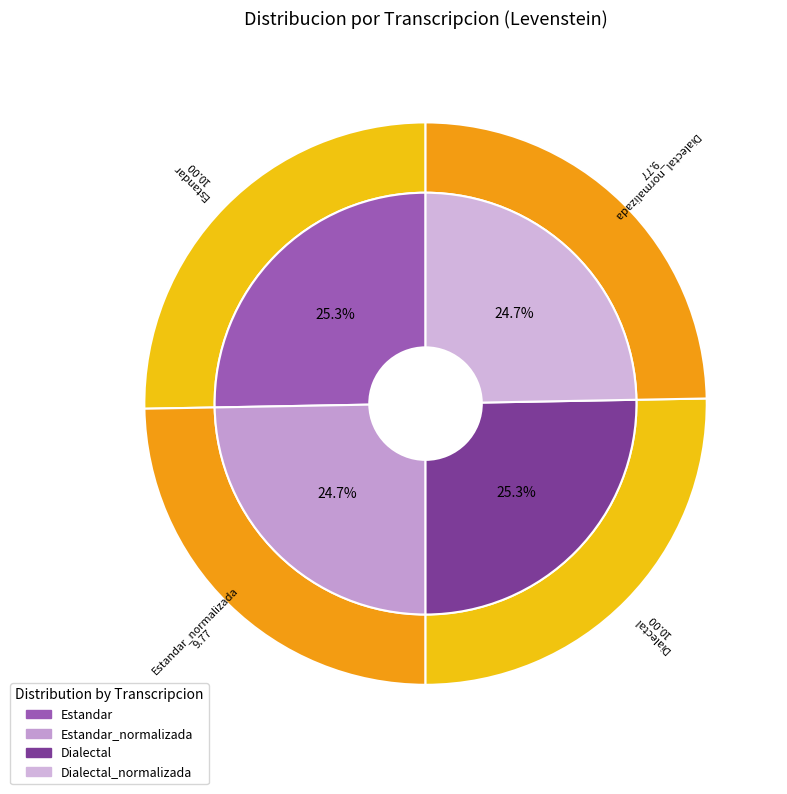

Does Dialectal_normalizada account for over 50% of the chart?

No